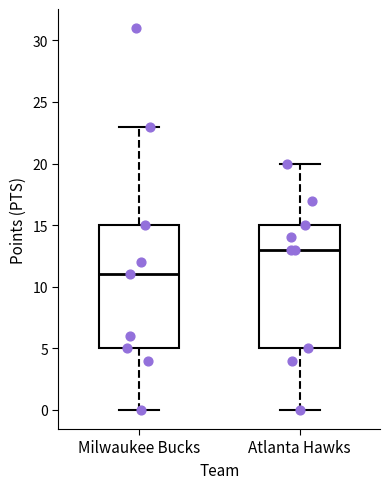

Where does the median line of the box for Milwaukee Bucks sit on the y-axis? The values are not printed on the chart, so give them approximately, as read against the axis.

11